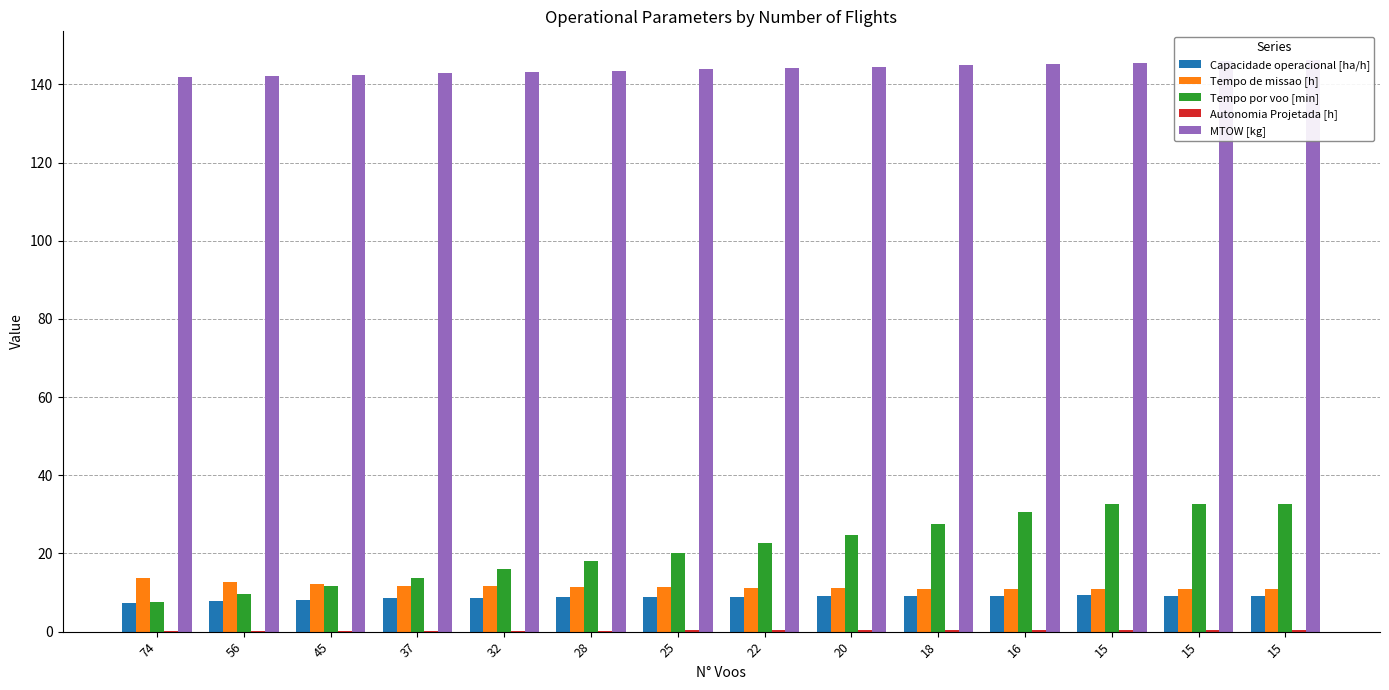

Which series changed the most between 74 and 15?

Tempo por voo [min]